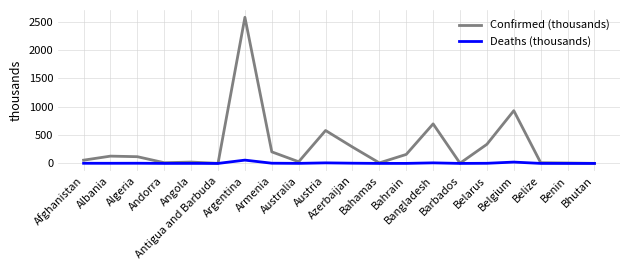

Is it true that Deaths (thousands) equals 0.0 at Antigua and Barbuda?

True